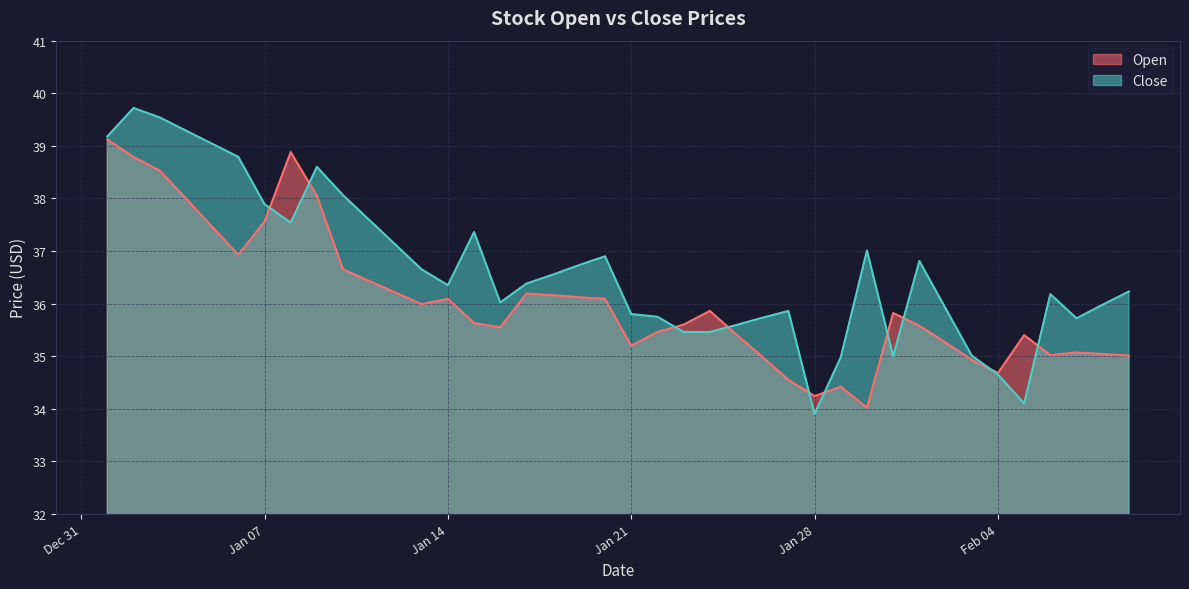

How many interior local valleys does the Open series have?

8